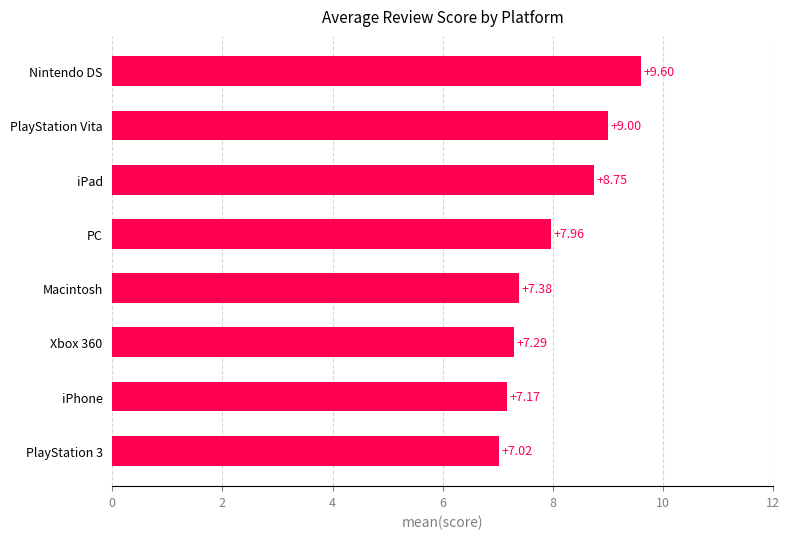

Rank the categories by value from lowest to highest.

PlayStation 3, iPhone, Xbox 360, Macintosh, PC, iPad, PlayStation Vita, Nintendo DS